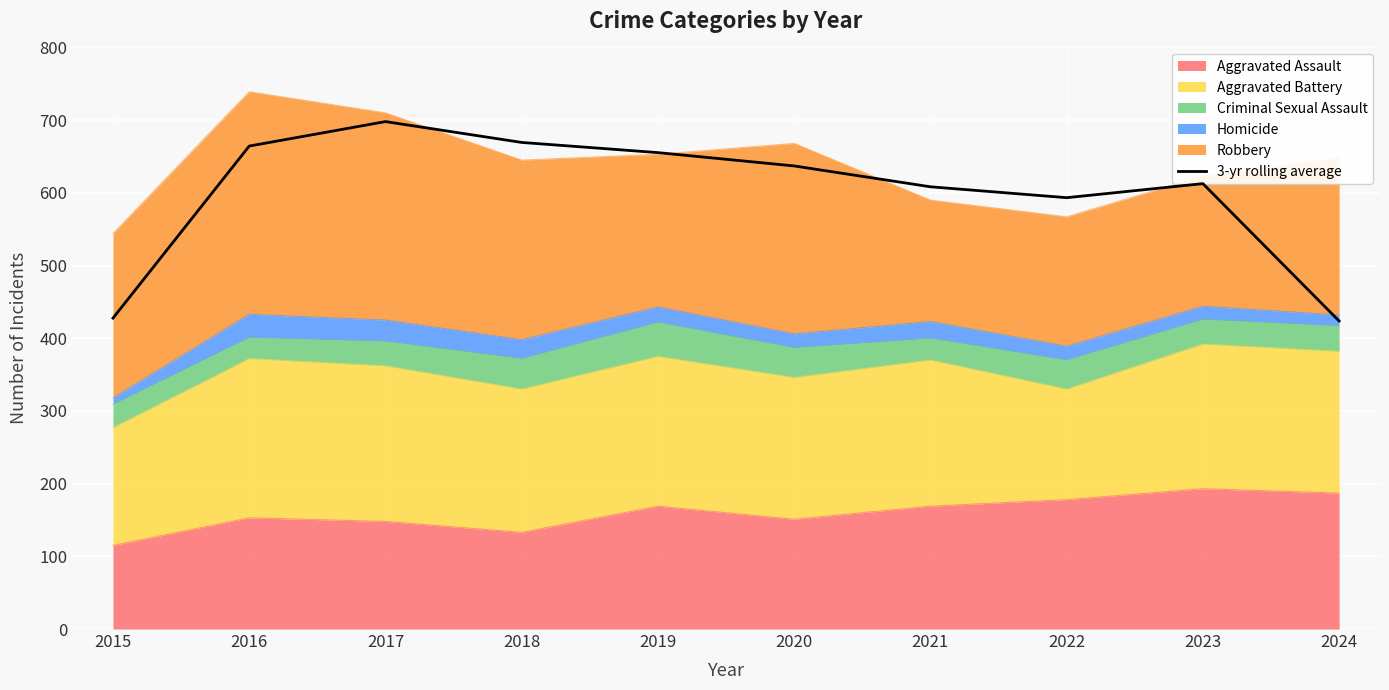

Rank the categories by value from lowest to highest.

2024, 2015, 2022, 2021, 2023, 2020, 2019, 2016, 2018, 2017